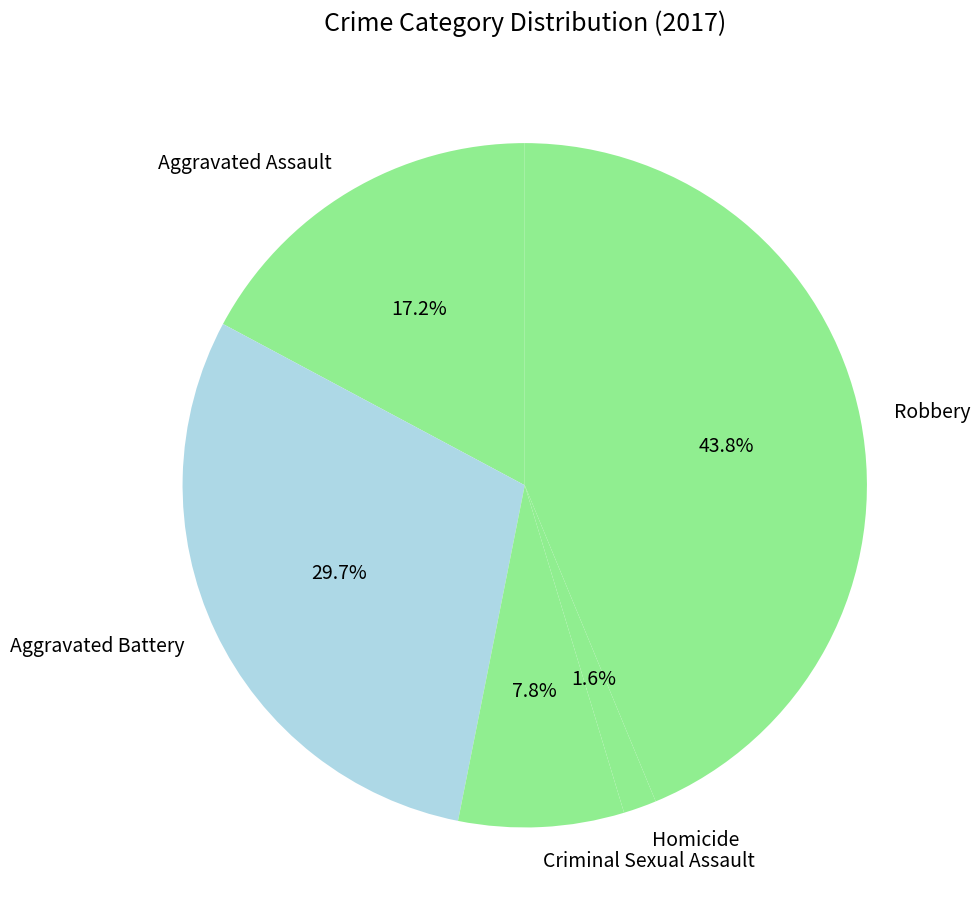

Which category has the biggest portion of the pie?

Robbery